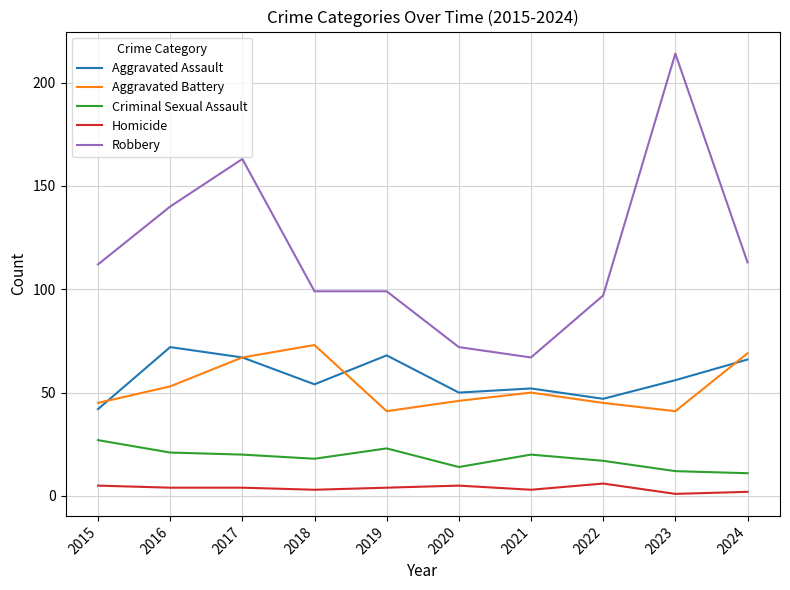

Read the Criminal Sexual Assault value at 2019.

23